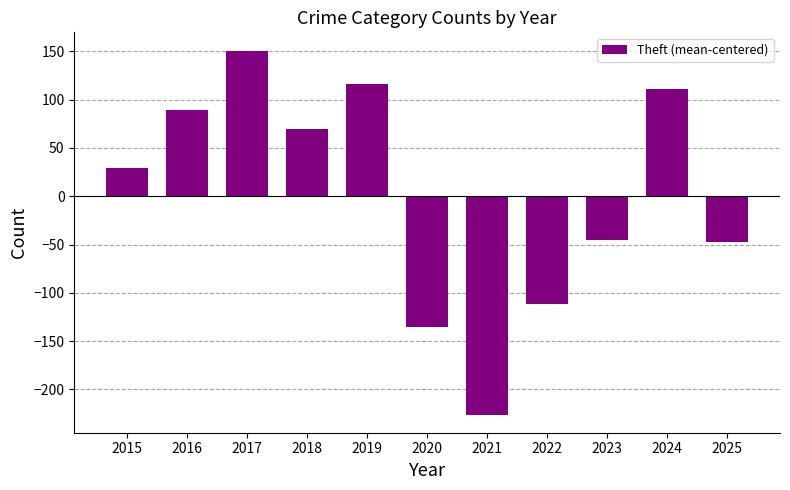

How many data points does each series have?

11